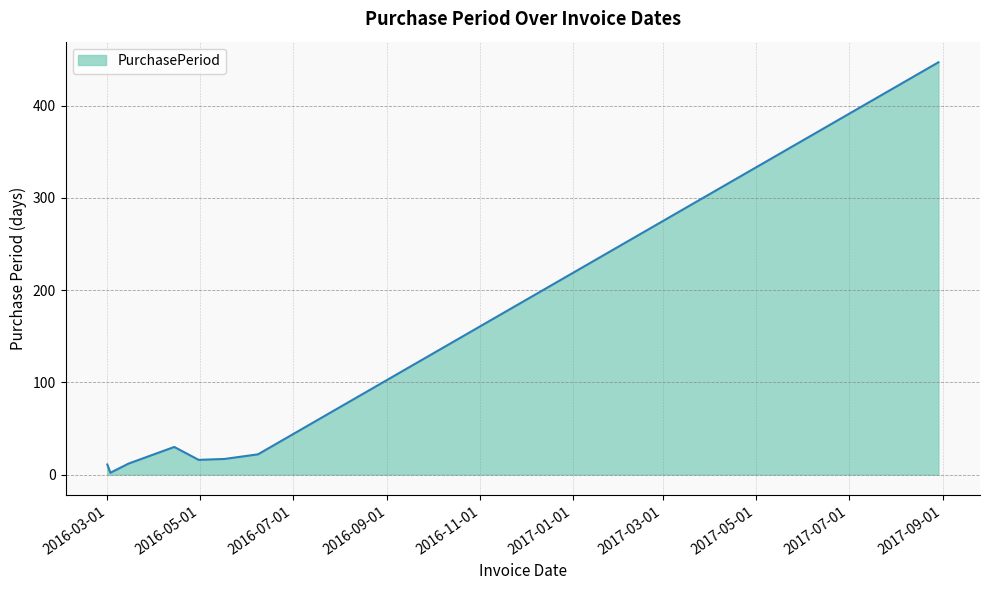

What is the difference between the maximum and minimum values?

445